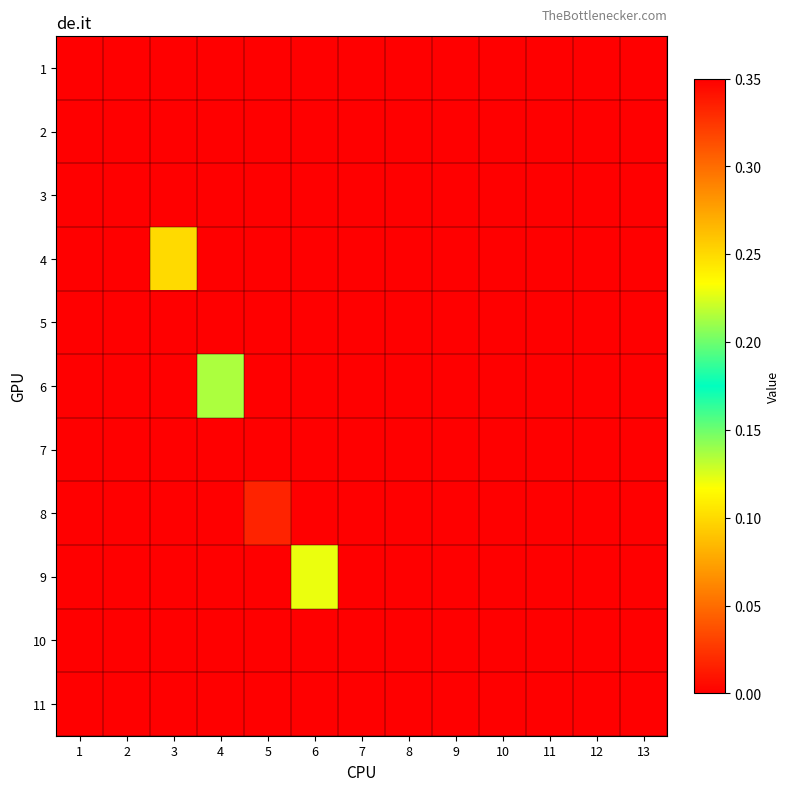

What is the spread (max minus min) of values at 3?

0.2